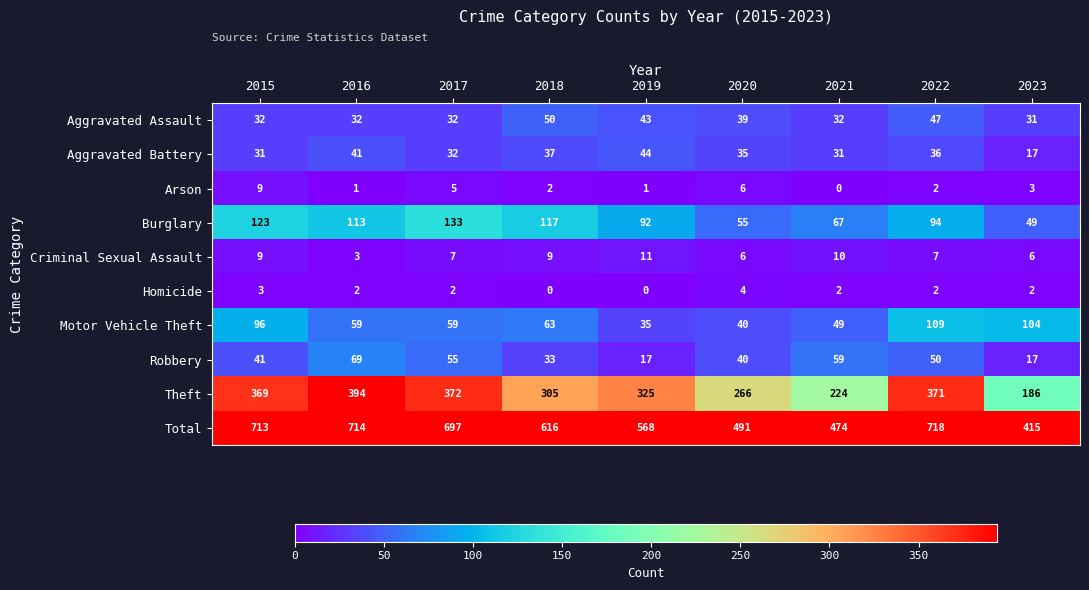

At which label is Theft closest to 290?

2018